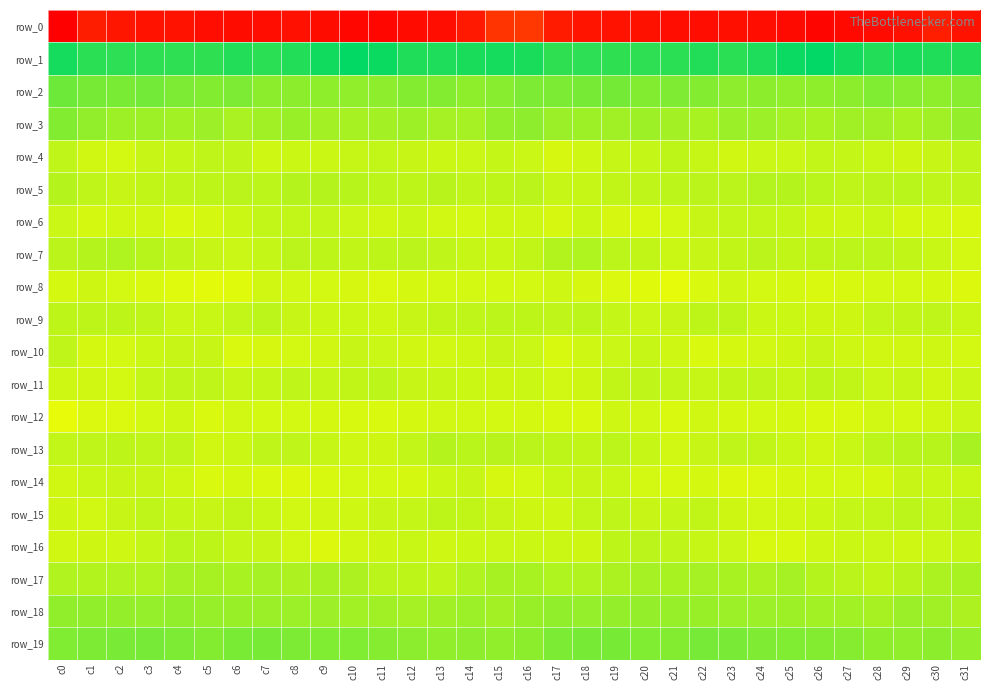

Is the value of row_4 at c24 greater than the value of row_5 at c20?

No